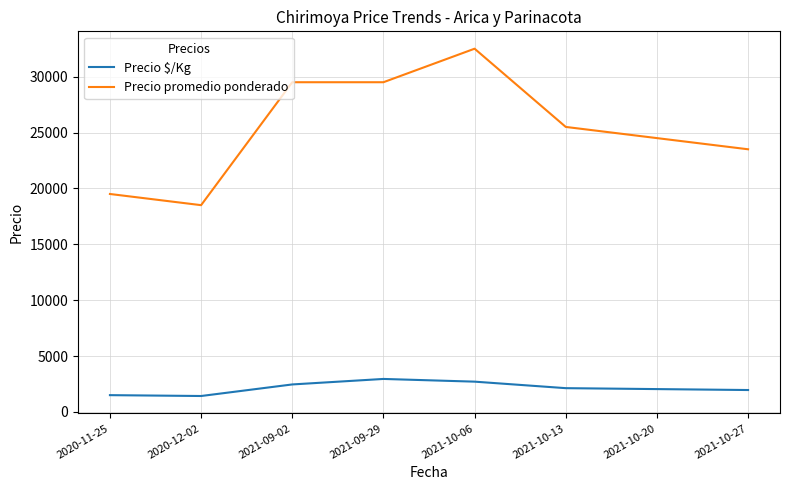

Rank the series at 2021-10-06 from highest to lowest value.

Precio promedio ponderado, Precio $/Kg